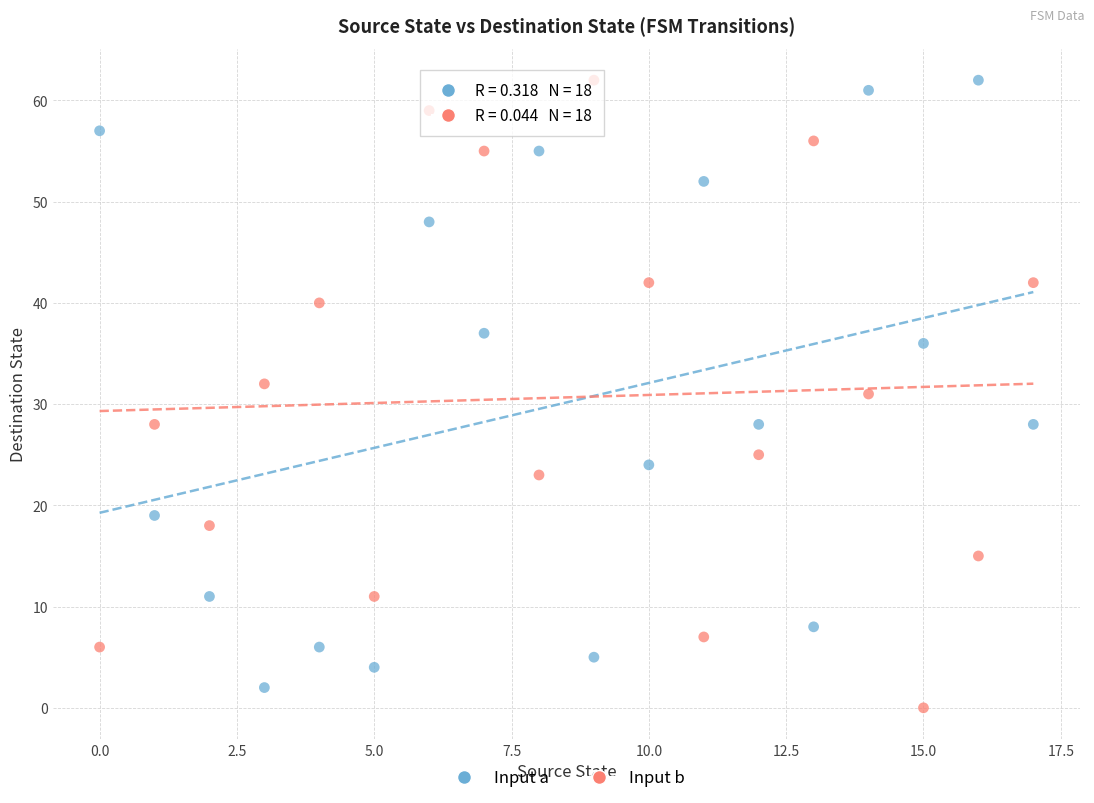

What are all the series names shown in the legend?

Input a, Input b